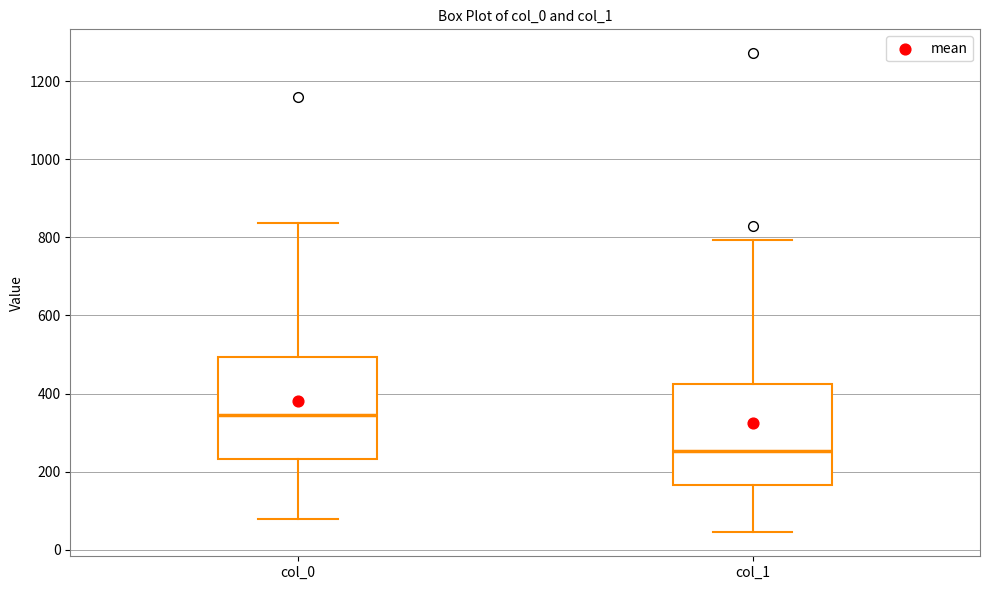

Reading left to right, transcribe this box plot: for each box, give where its median line is, the range the box spans, and where its two whiskers end, as read against the y-axis. The values are not printed on the chart, so give them approximately, as read against the axis.

col_0: median 340, box 240 to 500, whiskers 80 to 840
col_1: median 260, box 160 to 420, whiskers 40 to 800